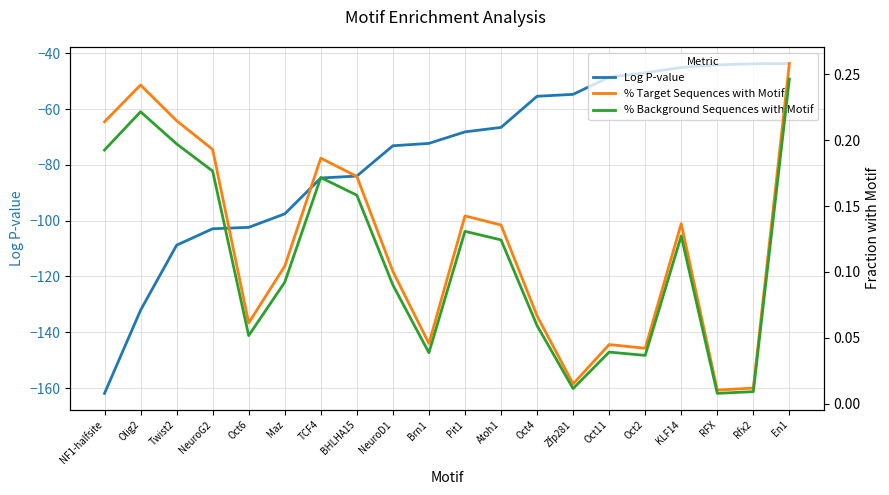

Which series has the widest spread of values?

Log P-value